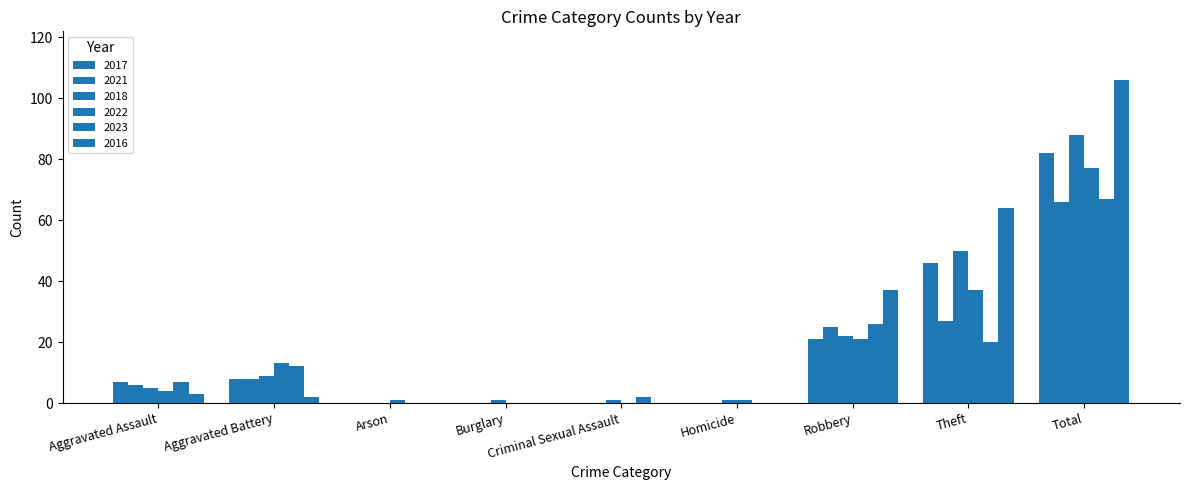

What position from the left is Criminal Sexual Assault?

5